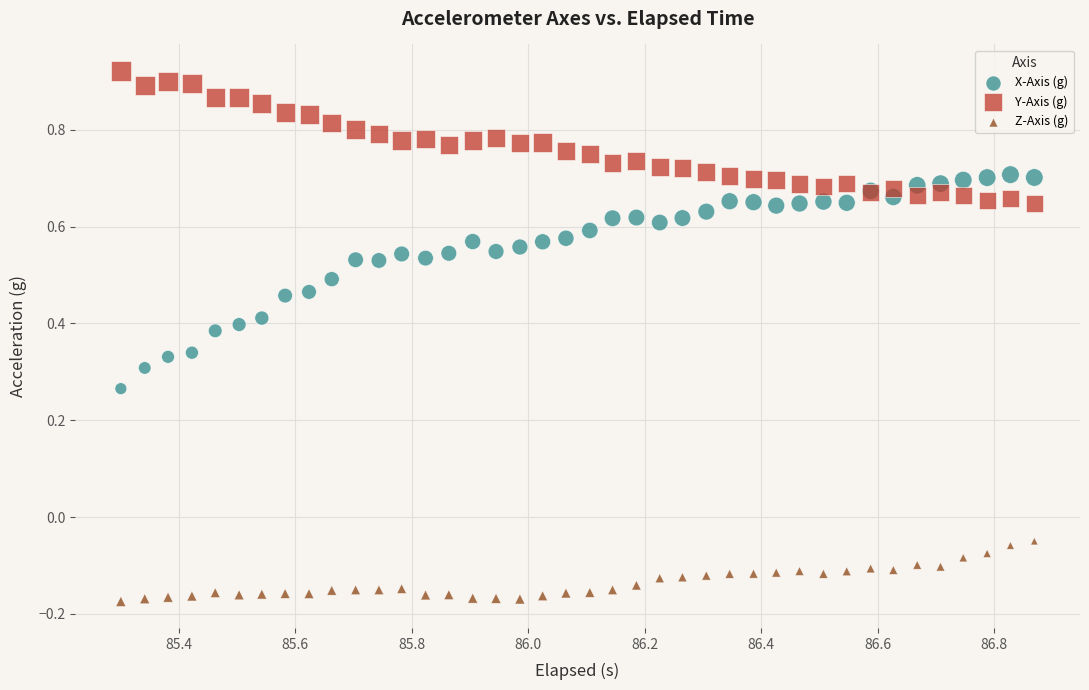

Which series reaches the minimum Y coordinate?

Z-Axis (g)